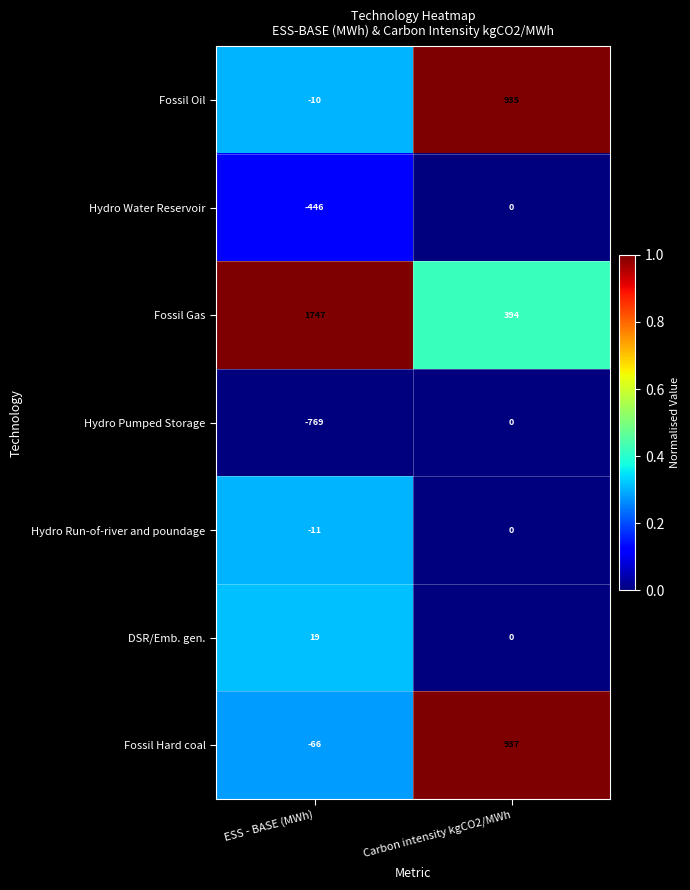

Which category has the lowest value across all series?

ESS - BASE (MWh)